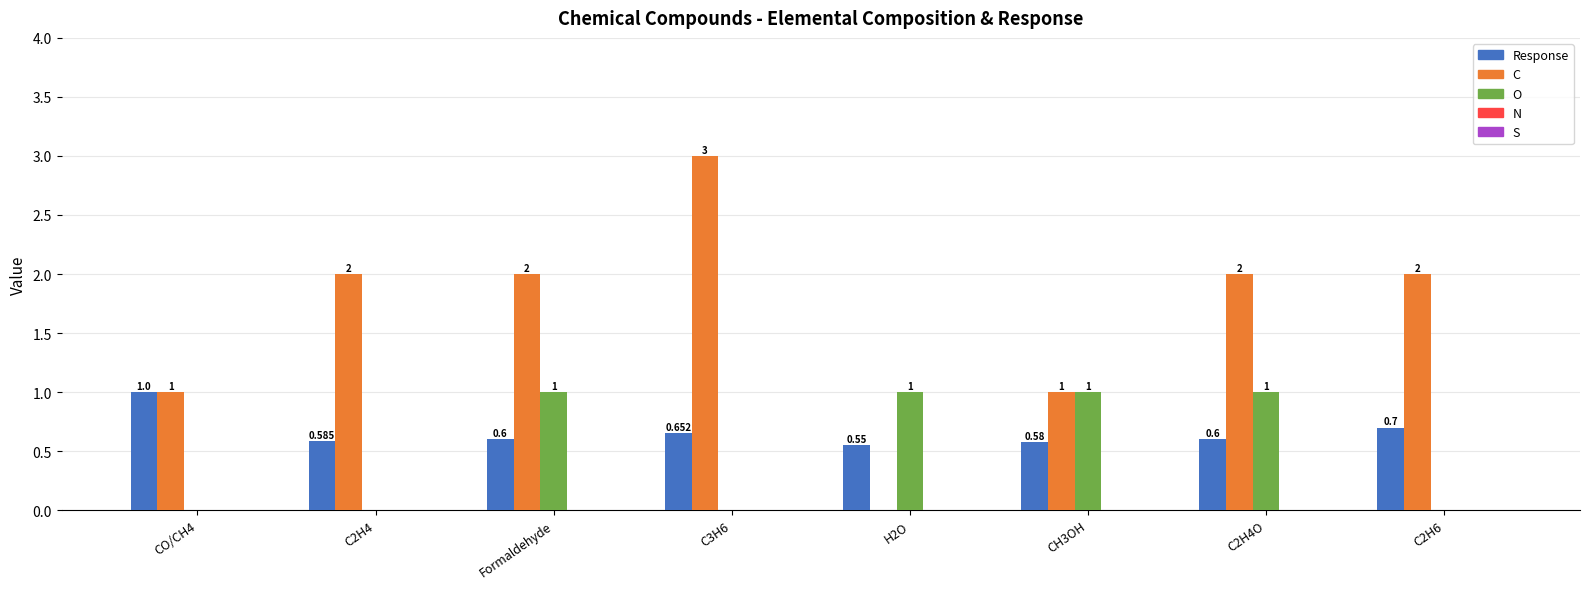

Between C3H6 and C2H6, which series saw the biggest shift?

C